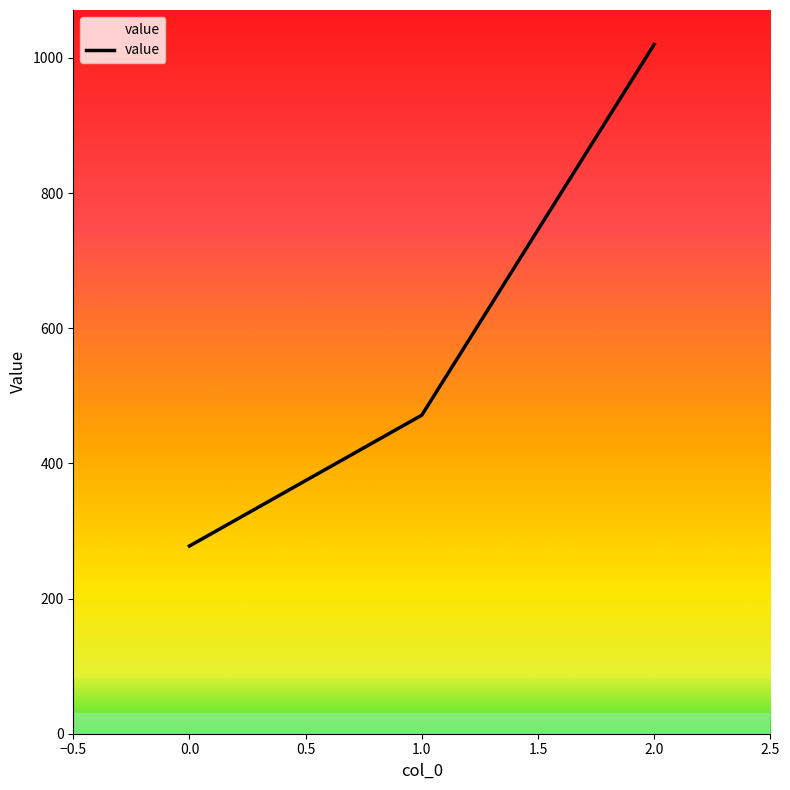

The value at 1 is 471.4. True or false?

True